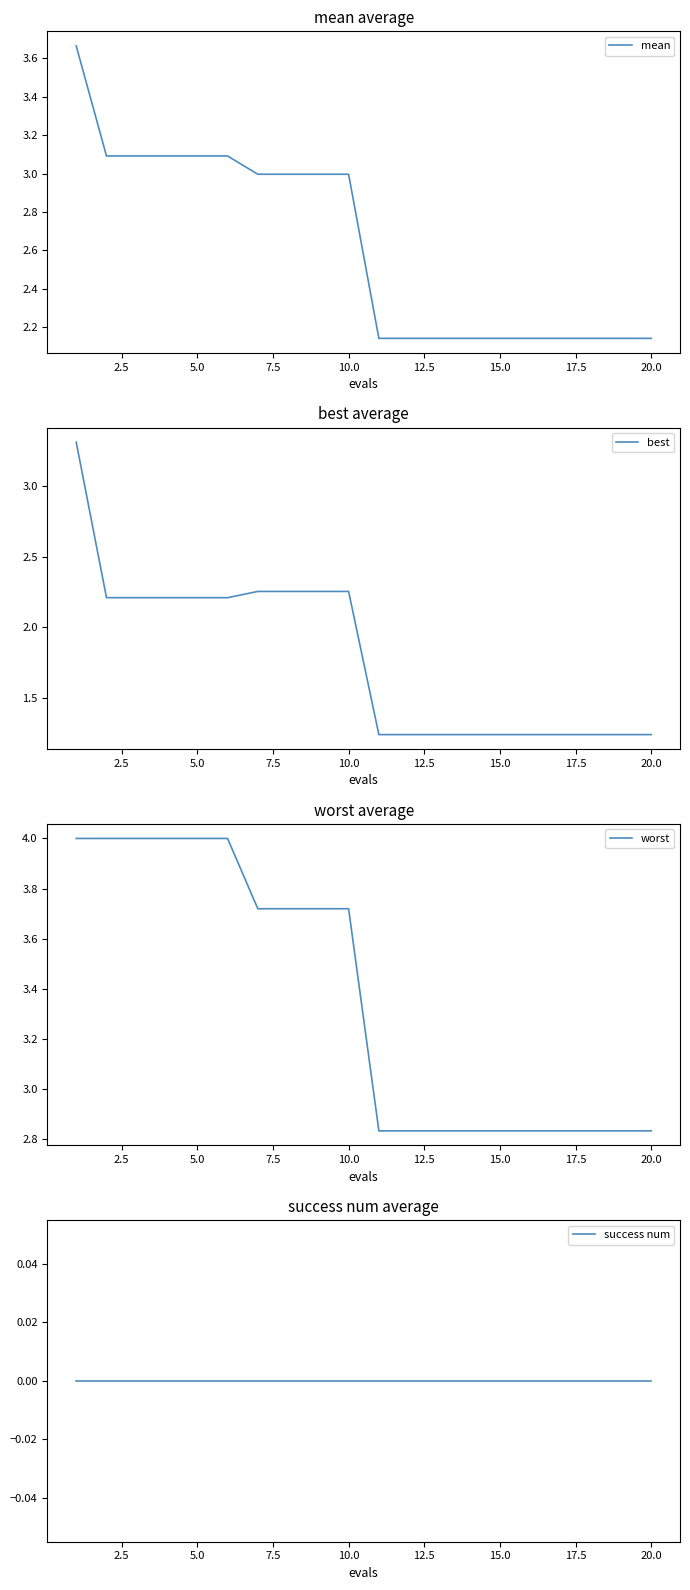

What is the average value of the best series?

1.8